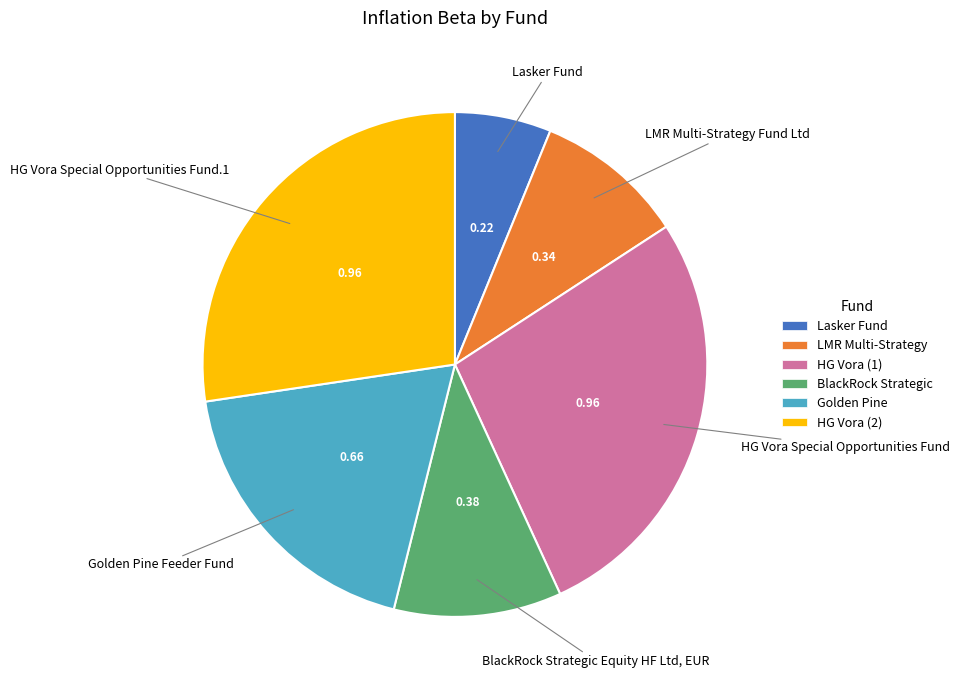

Which slice is the smallest?

Lasker Fund